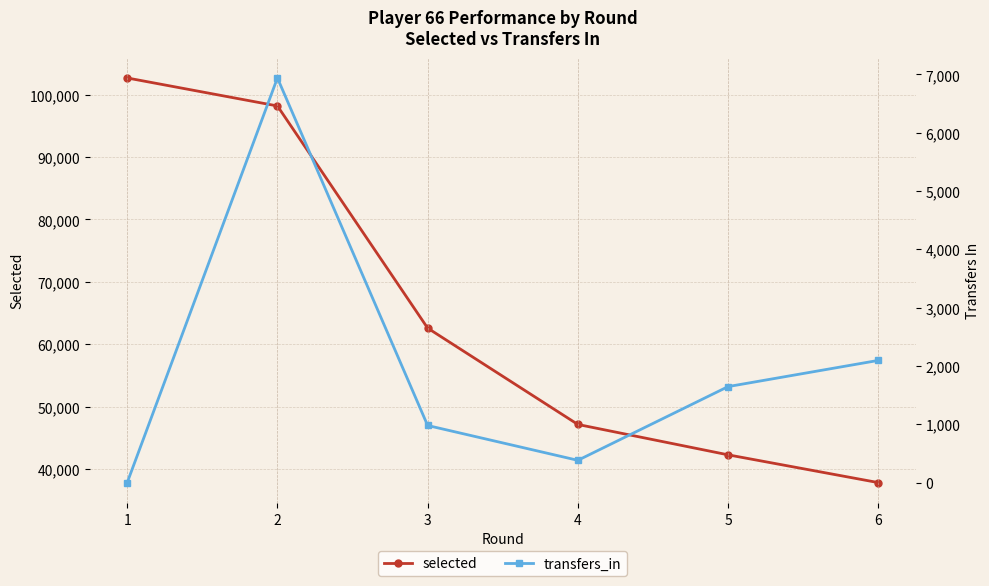

True or false: selected and transfers_in intersect in this chart.

False